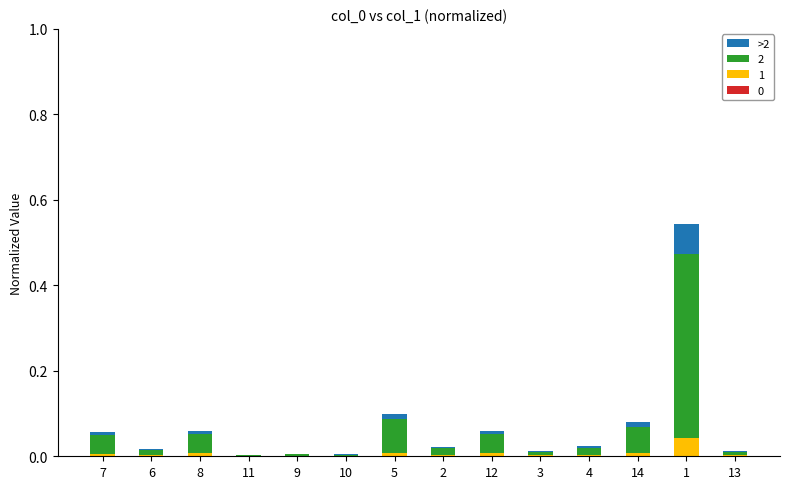

Are the bars grouped side by side (vs. stacked)?

No